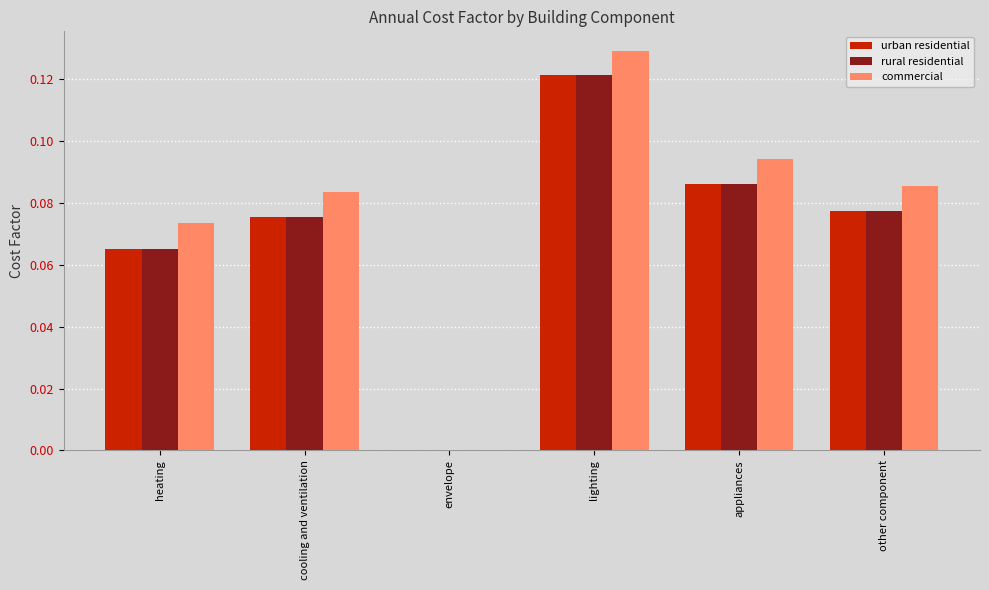

Is the value of rural residential at heating greater than the value of commercial at heating?

No